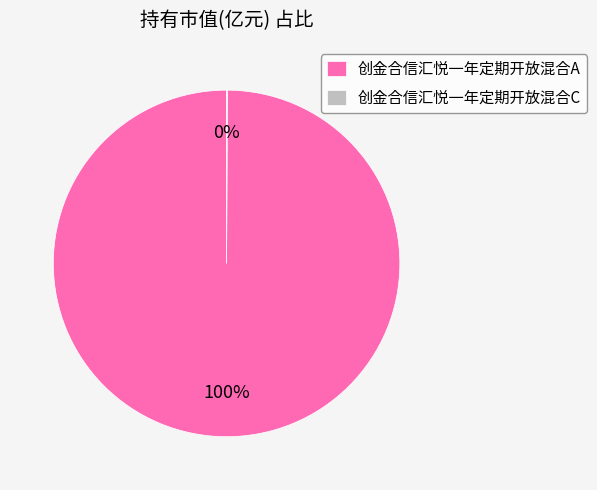

The 创金合信汇悦一年定期开放混合A slice represents 86% of the pie. True or false?

False